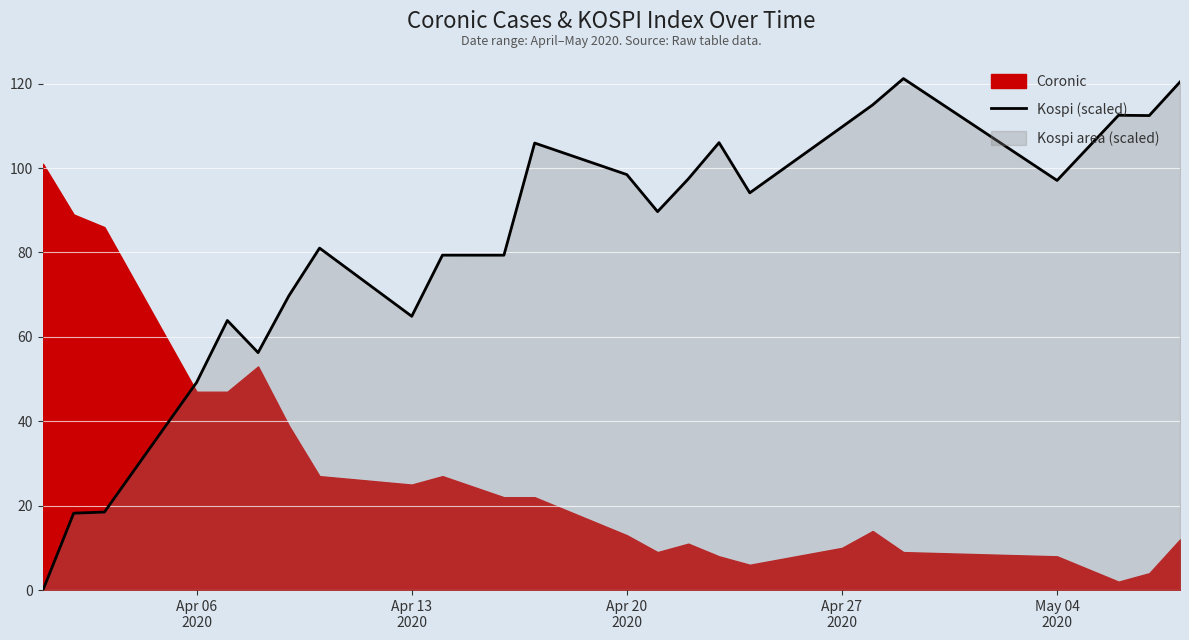

What position from the left is Apr 20
2020?

3